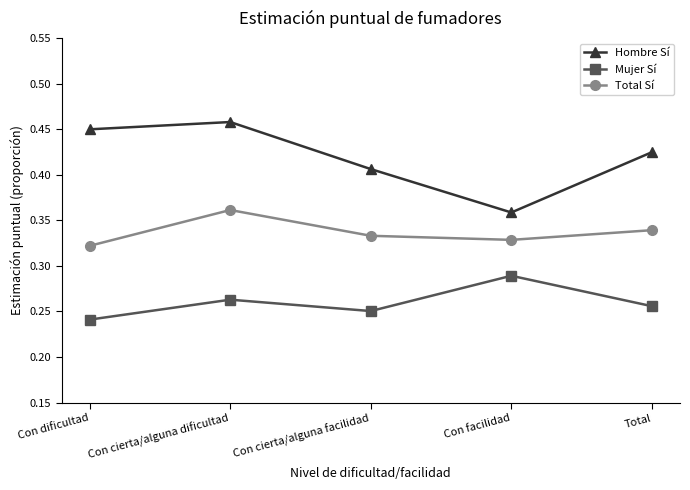

At which label is Mujer Sí closest to 0?

Con dificultad